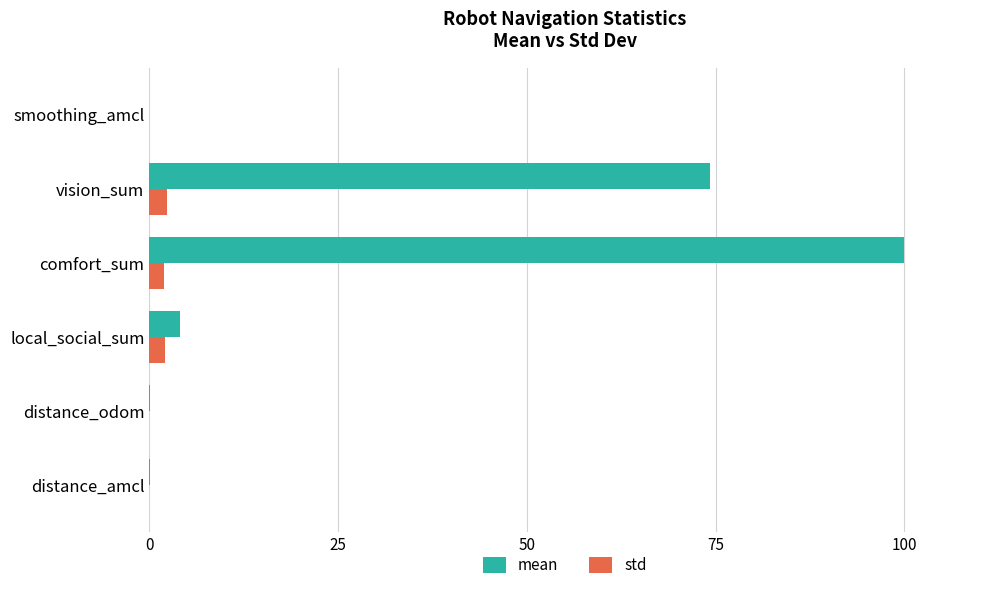

Which category has the highest value across all series?

comfort_sum